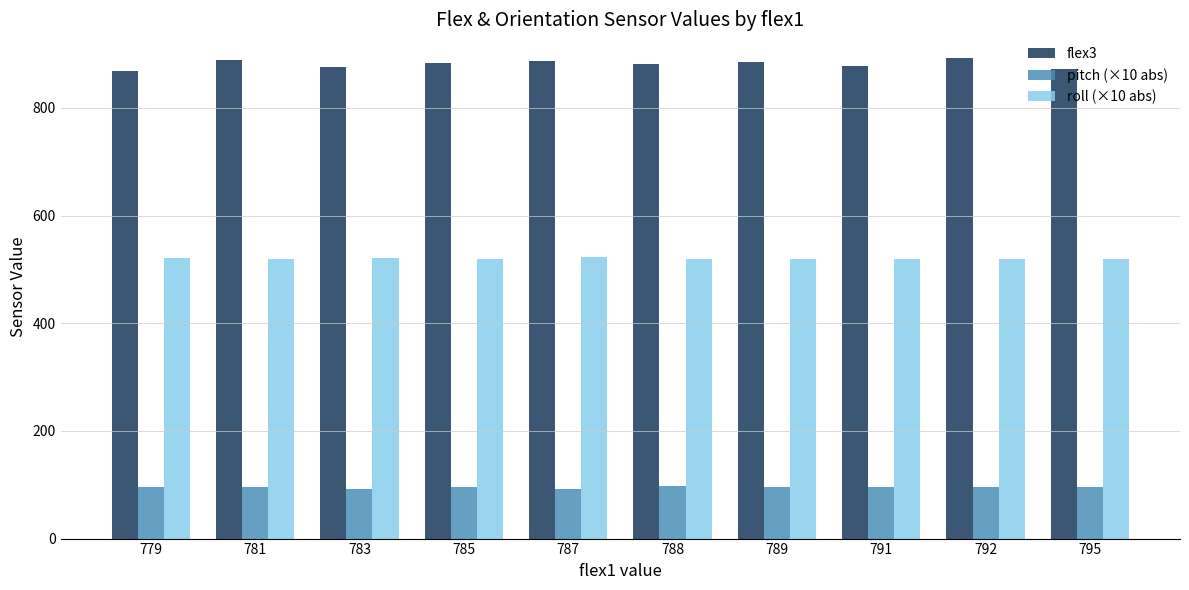

Count the number of data series in this chart.

3